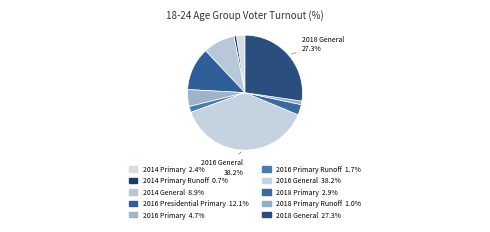

Count the number of slices in the pie.

10